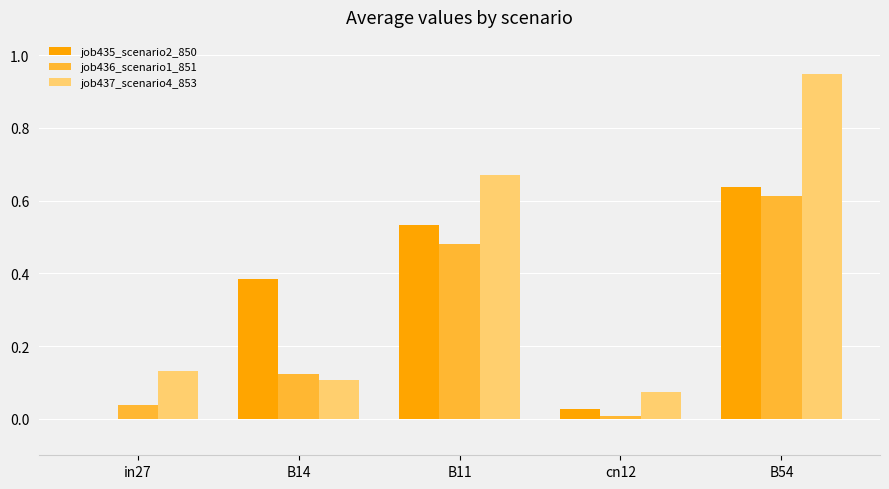

What are all the series names shown in the legend?

job435_scenario2_850, job436_scenario1_851, job437_scenario4_853